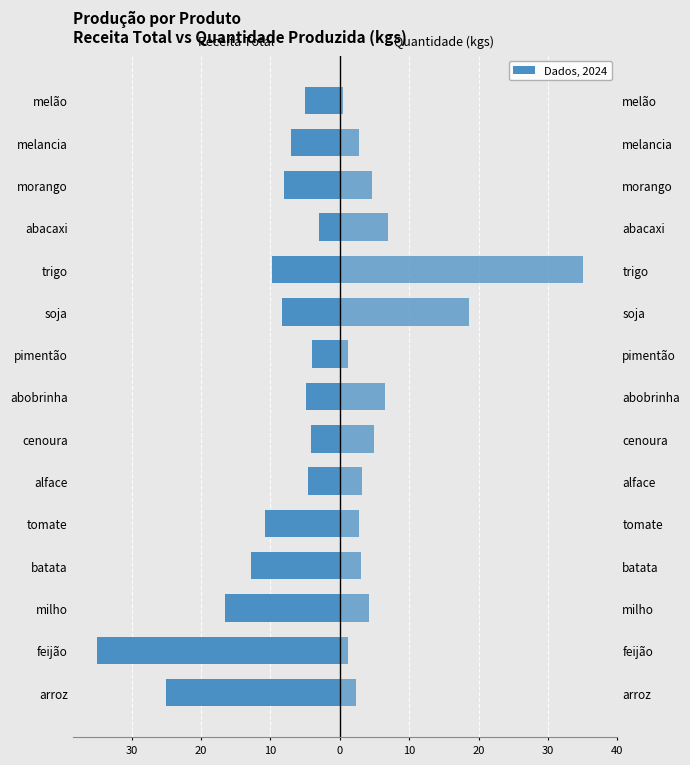

Is it true that quantidade_produzida_kgs equals 3.3 at alface?

True